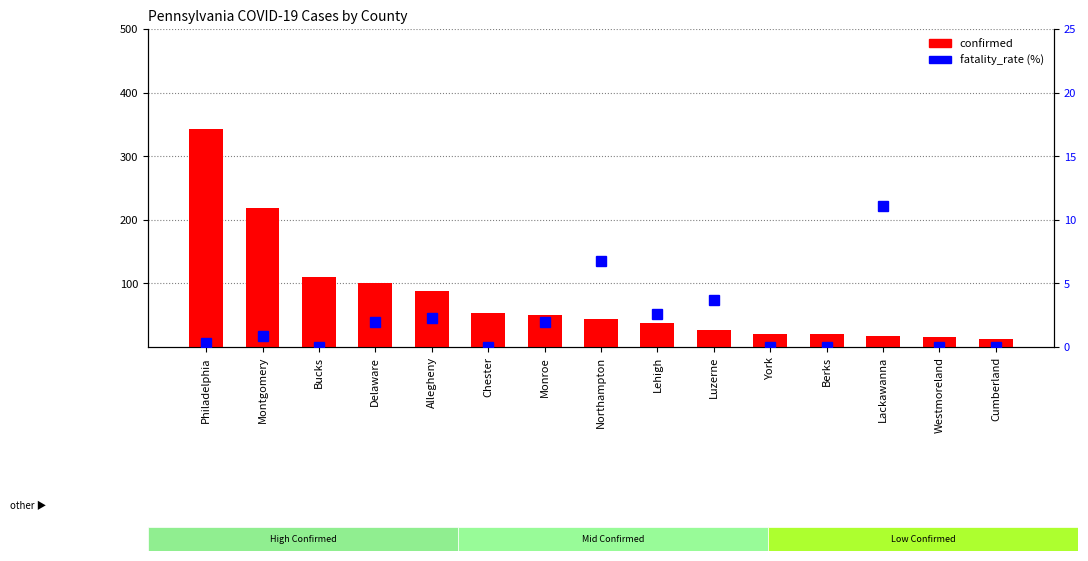

List the labels in order of fatality_rate (%) value, smallest first.

Bucks, Chester, York, Berks, Westmoreland, Cumberland, Philadelphia, Montgomery, Delaware, Monroe, Allegheny, Lehigh, Luzerne, Northampton, Lackawanna